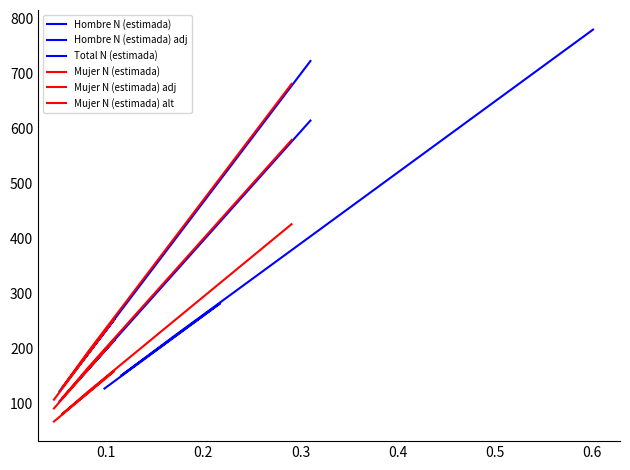

How many lines are shown in the chart?

6